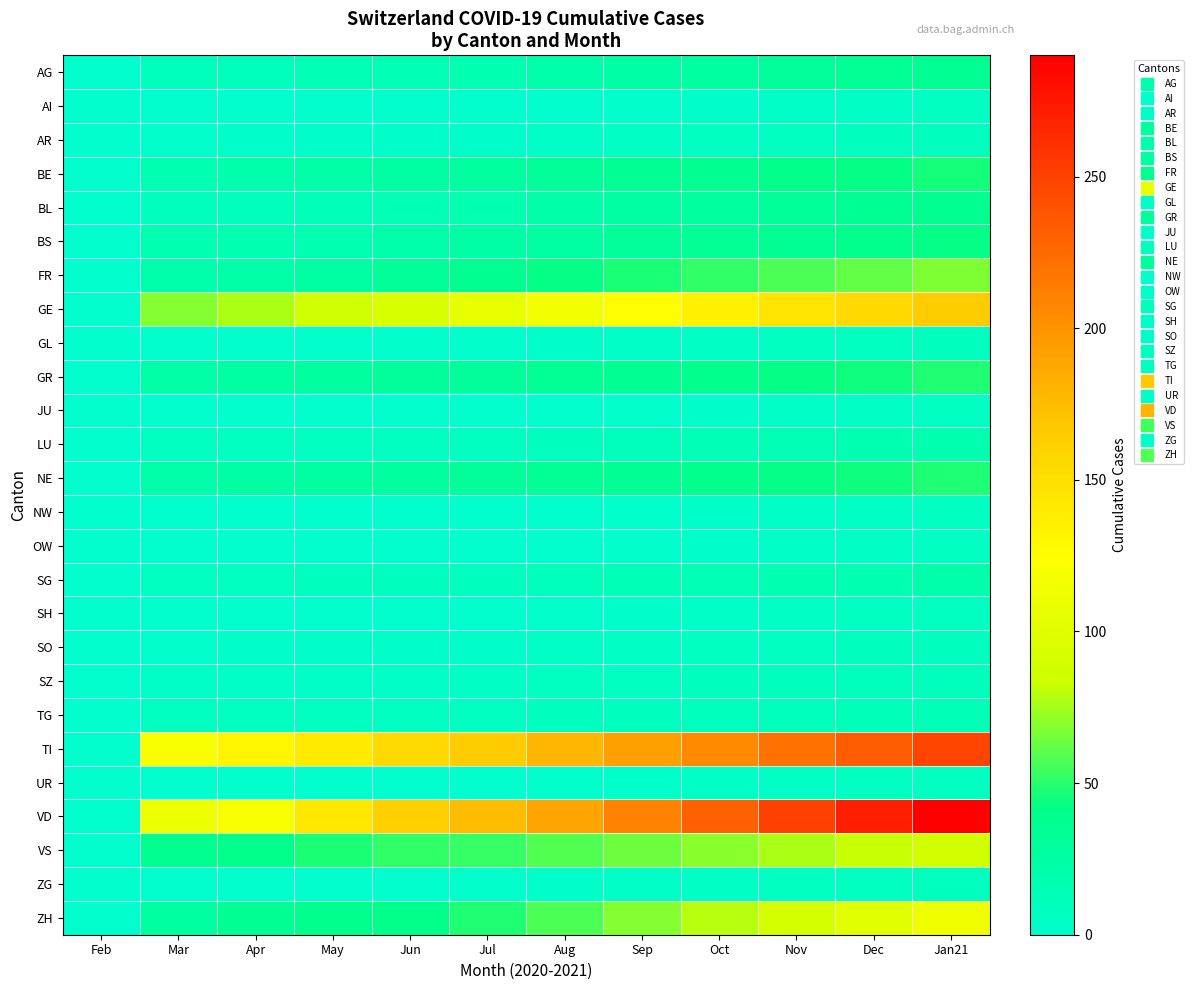

Which has a higher value, Jan21 or Oct?

Jan21